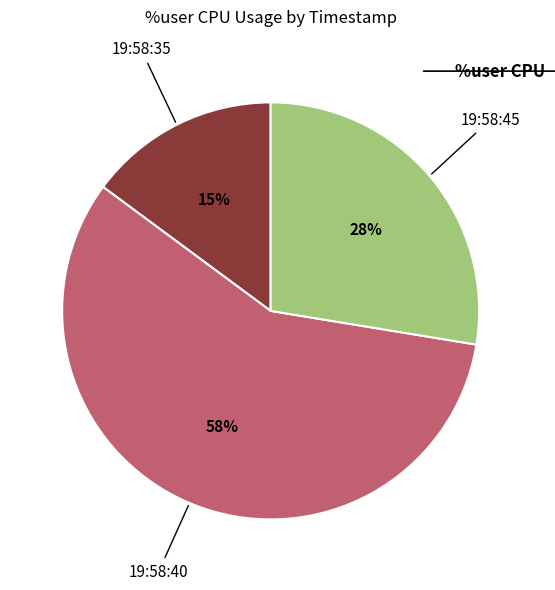

To the nearest percent, what is the difference between the largest and smallest slice percentages?

43%